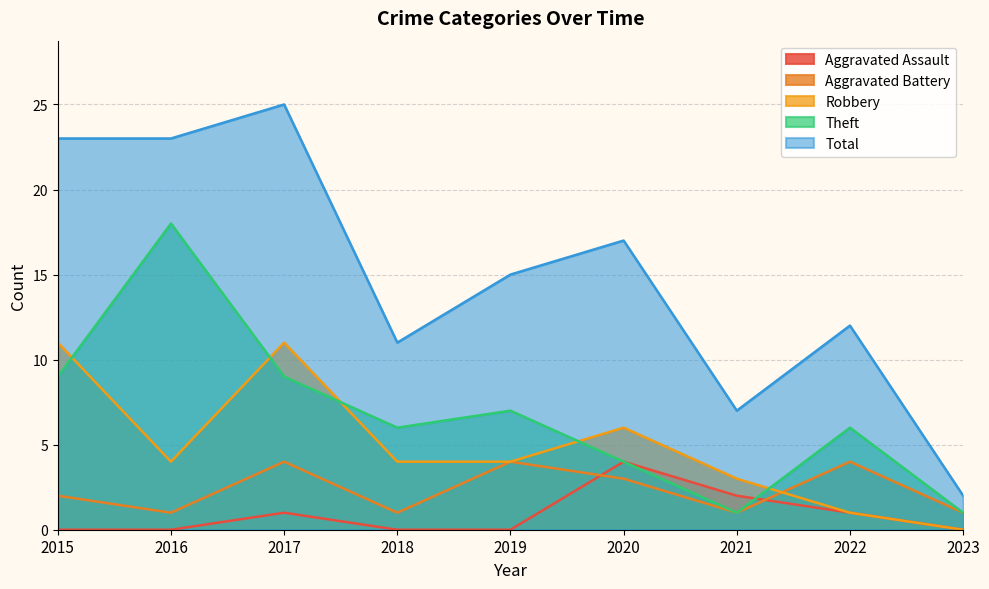

Read the Total value at 2020.

17